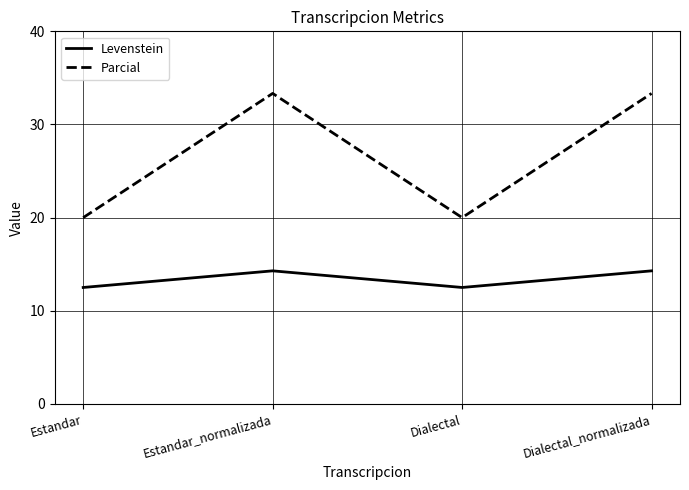

True or false: Levenstein and Parcial intersect in this chart.

False